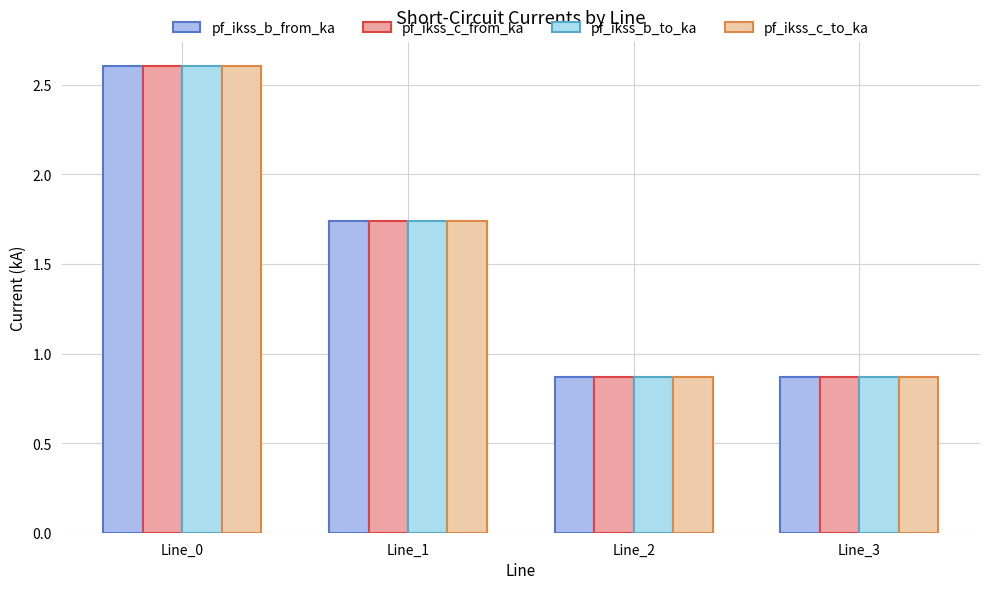

Reading left to right, list all the values displayed in this chart.

pf_ikss_b_from_ka: Line_0=2.6	Line_1=1.7	Line_2=0.9	Line_3=0.9
pf_ikss_c_from_ka: Line_0=2.6	Line_1=1.7	Line_2=0.9	Line_3=0.9
pf_ikss_b_to_ka: Line_0=2.6	Line_1=1.7	Line_2=0.9	Line_3=0.9
pf_ikss_c_to_ka: Line_0=2.6	Line_1=1.7	Line_2=0.9	Line_3=0.9